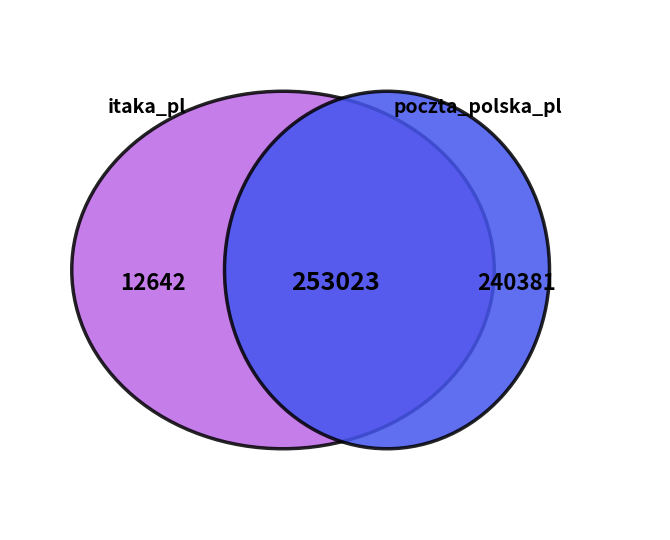

Combined, what portion of the pie is poczta_polska_pl and itaka_pl?

100.0%